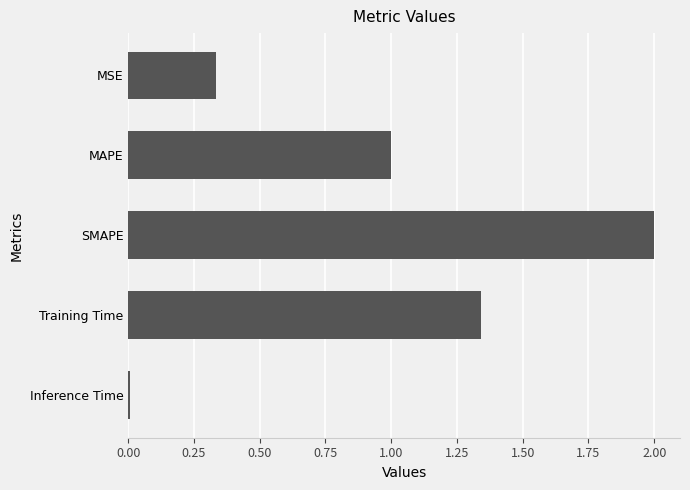

Where is the data nearest to the value 1?

MAPE